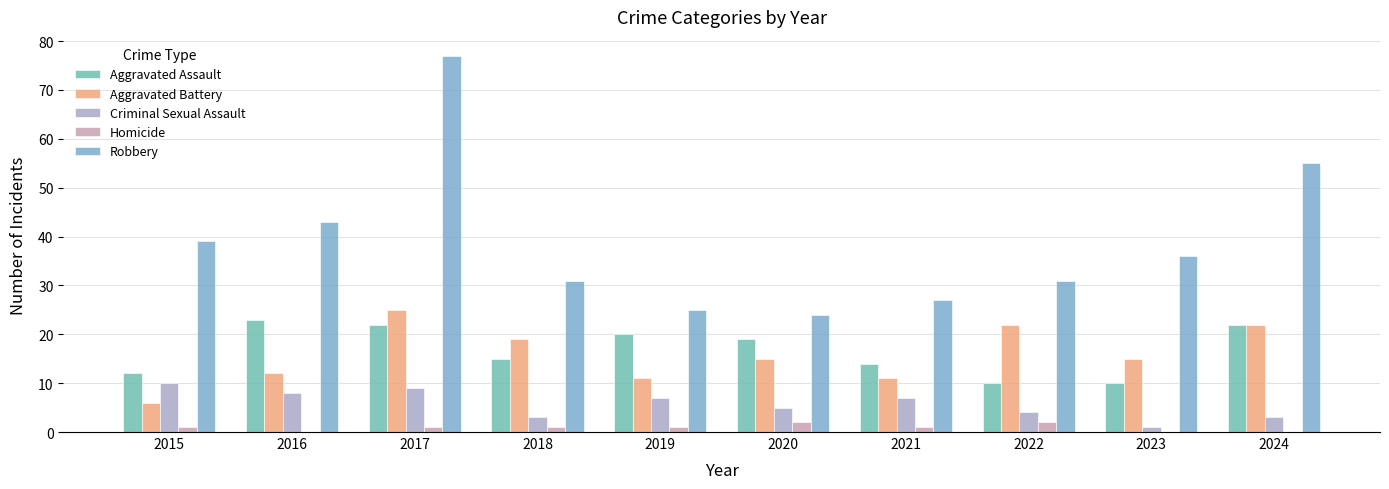

How many groups of bars are there?

10